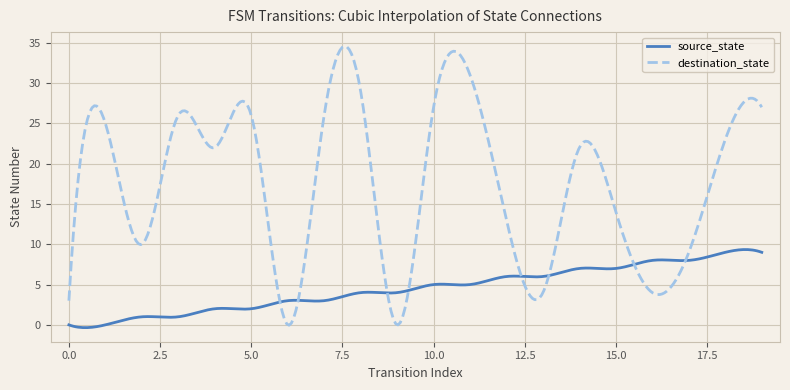

What is the maximum value for destination_state?

34.6